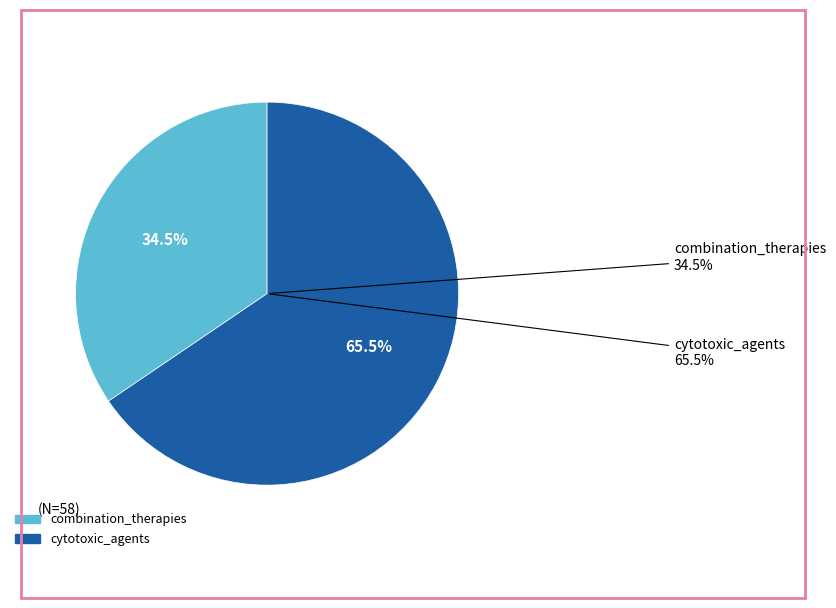

What is the smallest slice in the pie chart?

combination_therapies